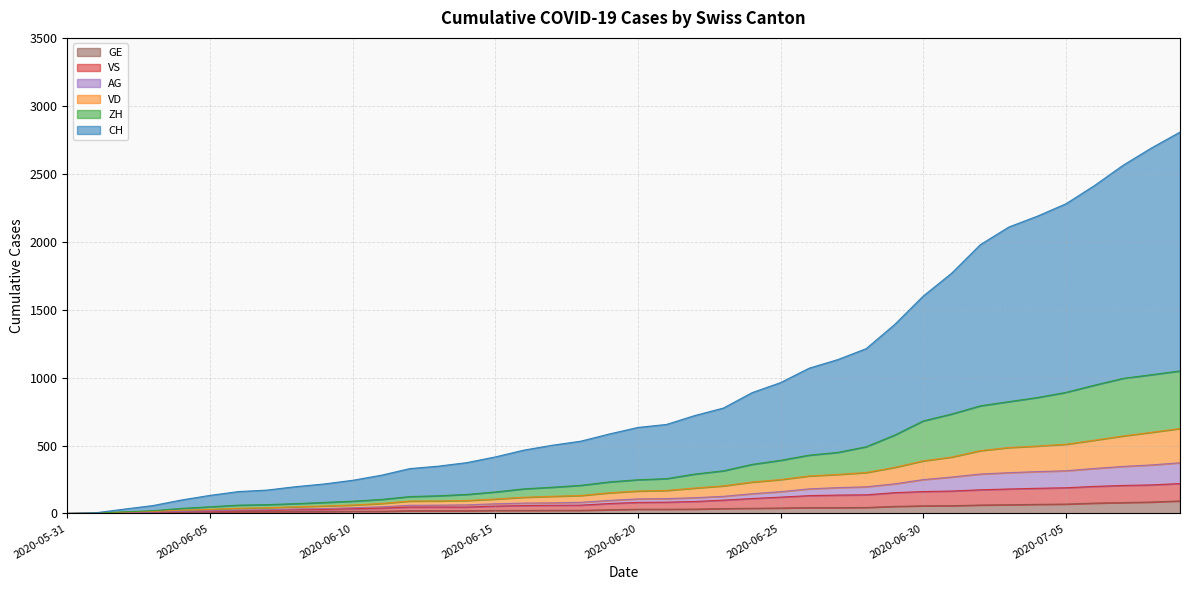

True or false: AG has more than 2 points higher than both neighbors.

False